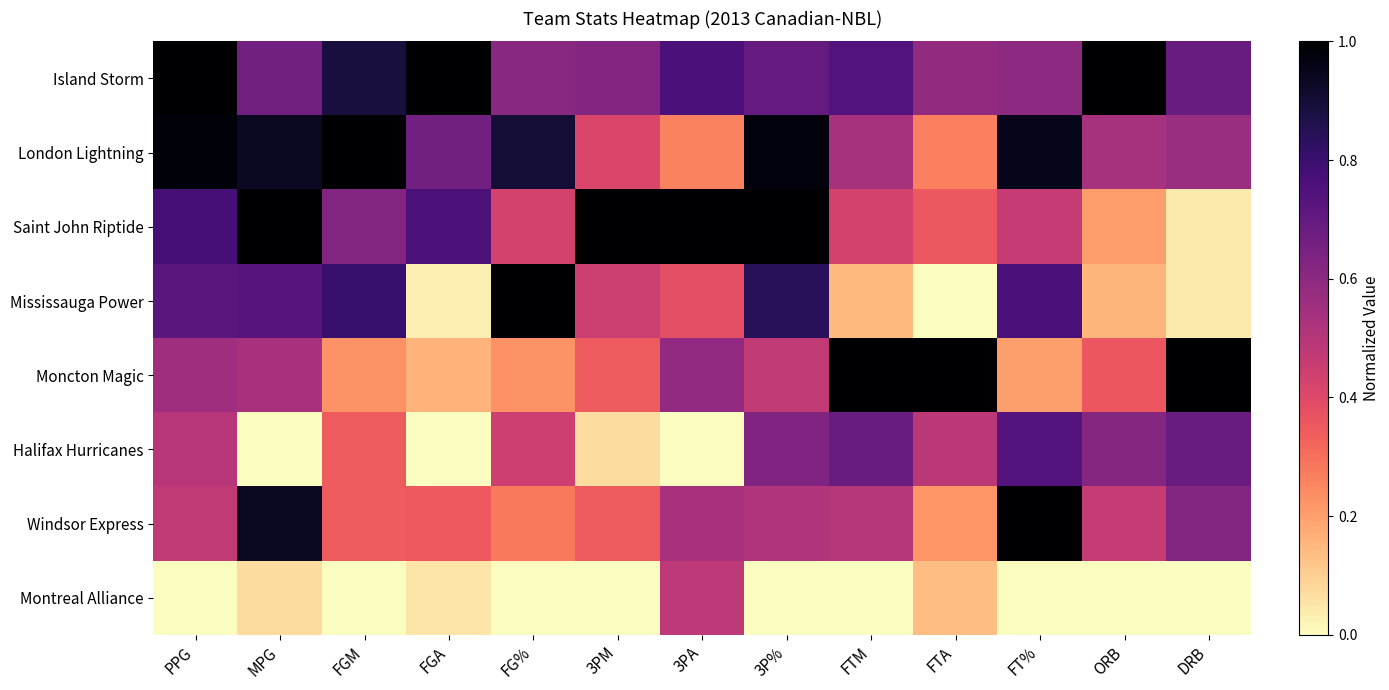

At which category does the chart reach its minimum across all series?

FTA